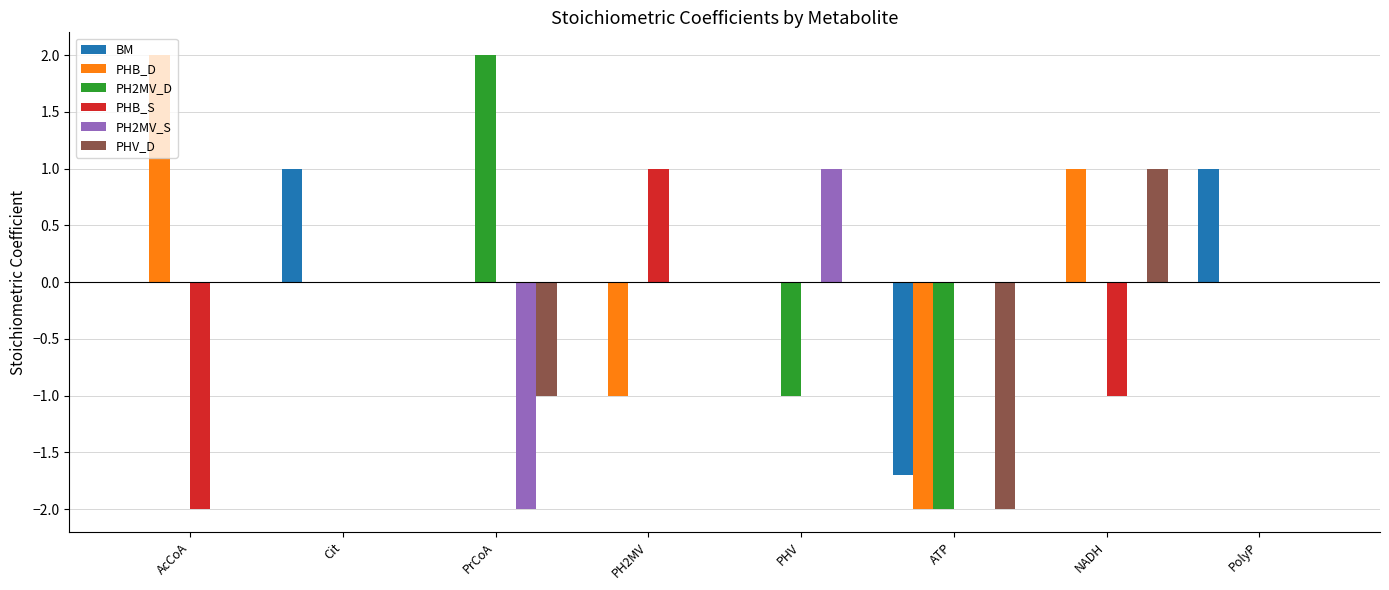

Where does the PHB_D series first go above 0?

AcCoA